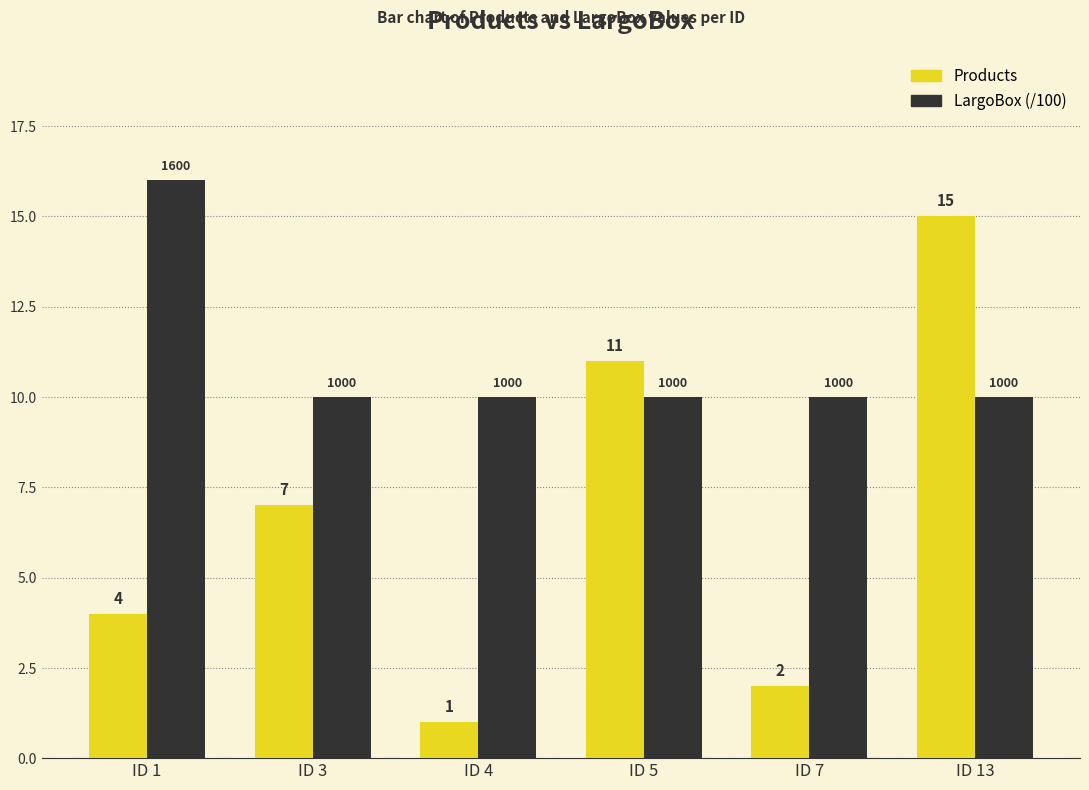

What is the highest value of the LargoBox (/100) series?

16